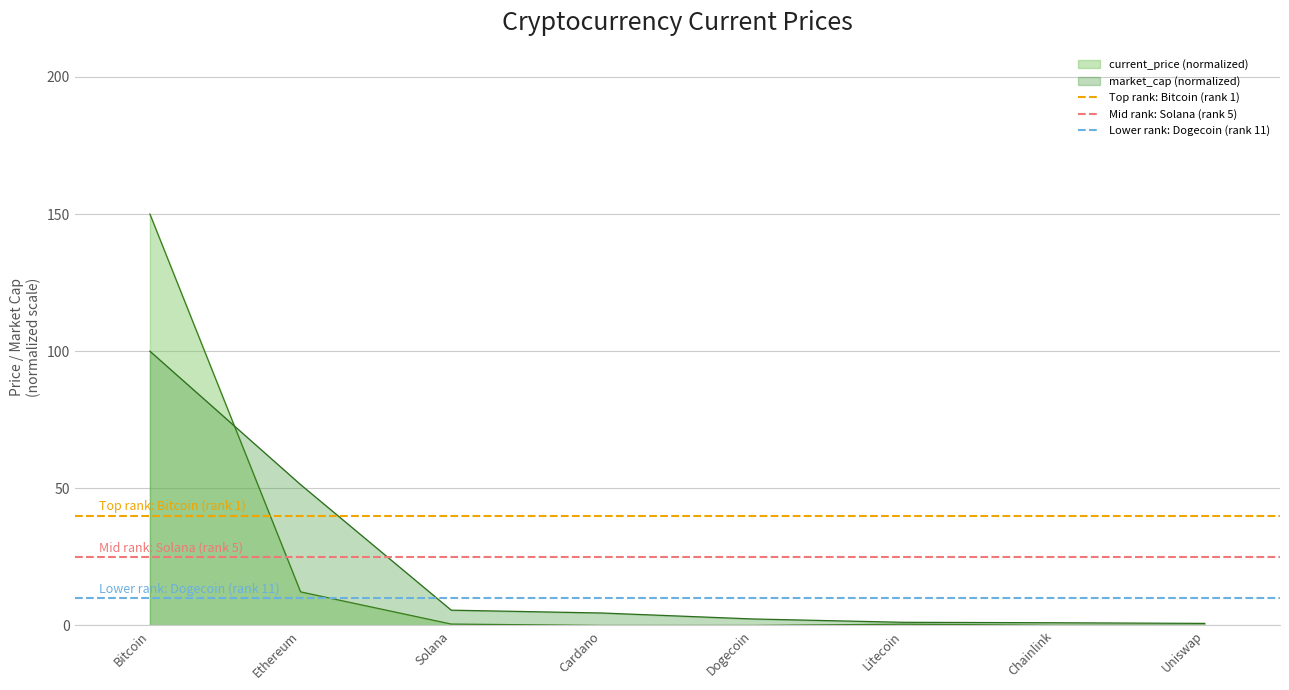

Which category has the highest value in the current_price (normalized) series?

Bitcoin